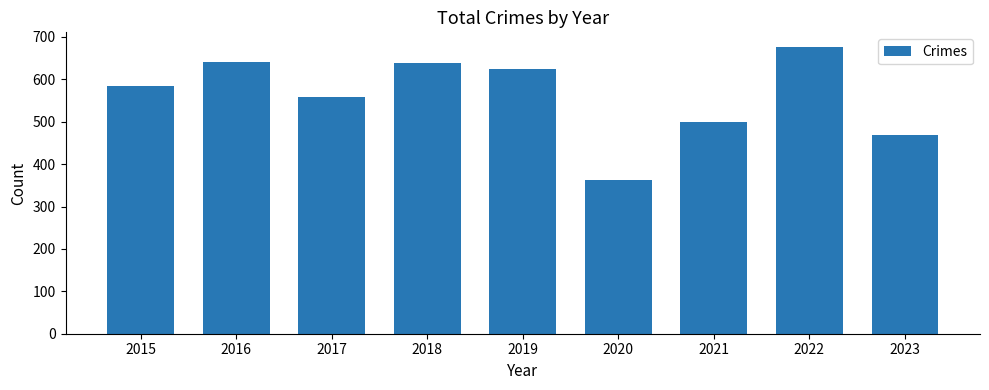

What is the value of the 2nd bar from the left?

641